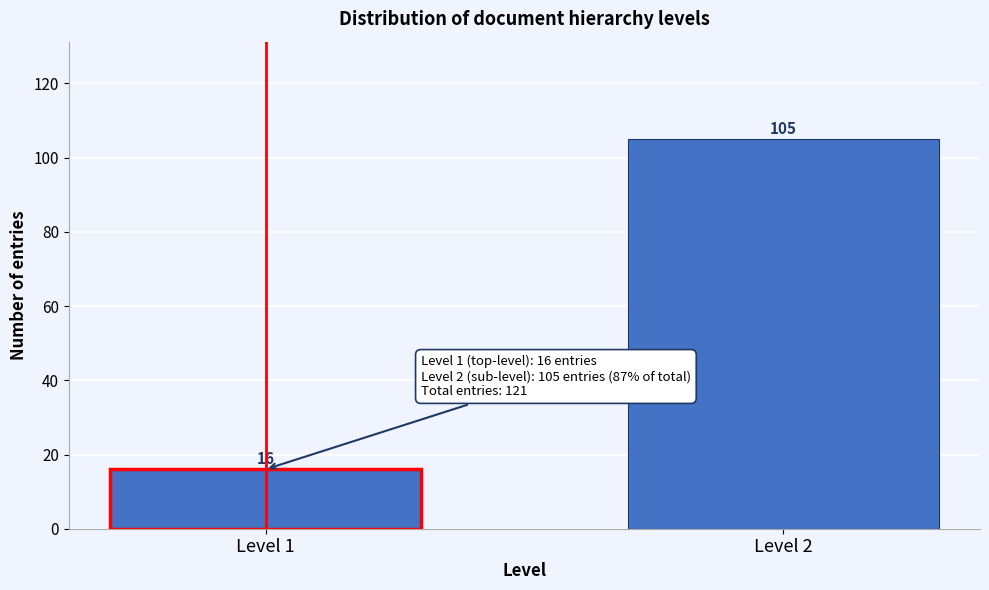

Reading left to right, what are all the values shown in this chart?

Level 1=16	Level 2=105